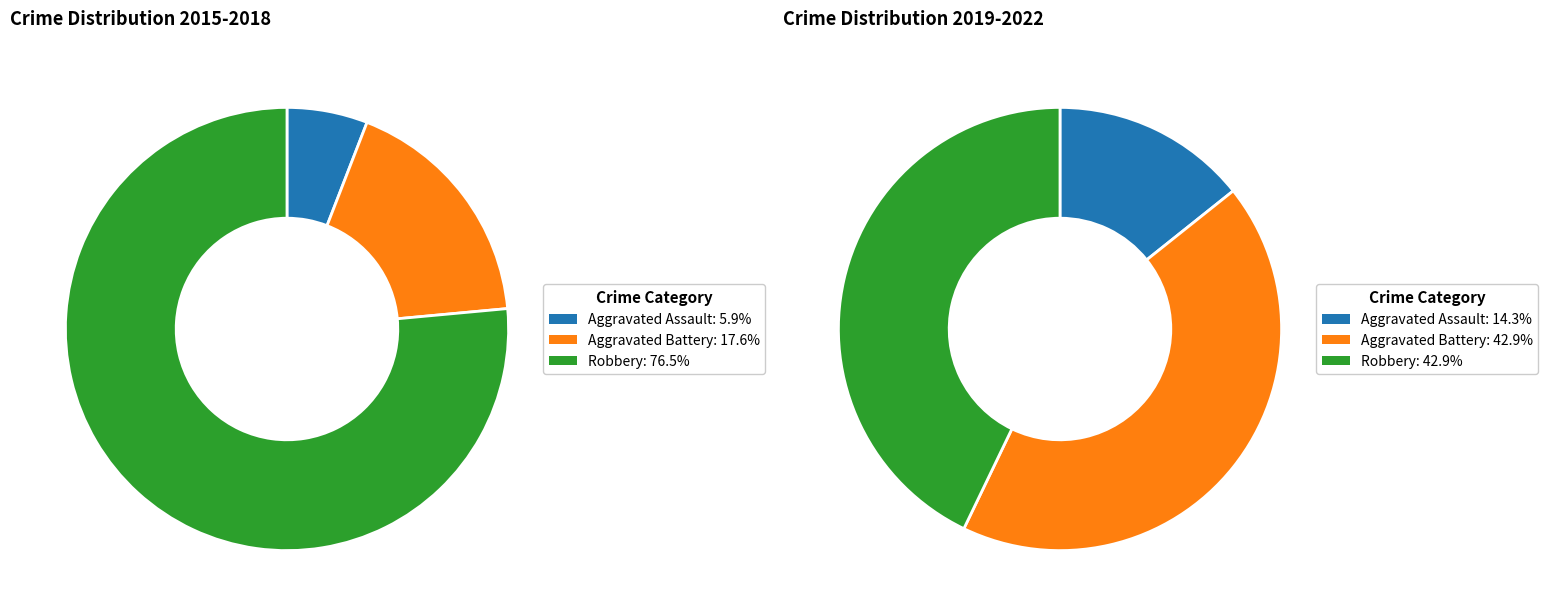

Which series has the widest spread of values?

values_2015_2018